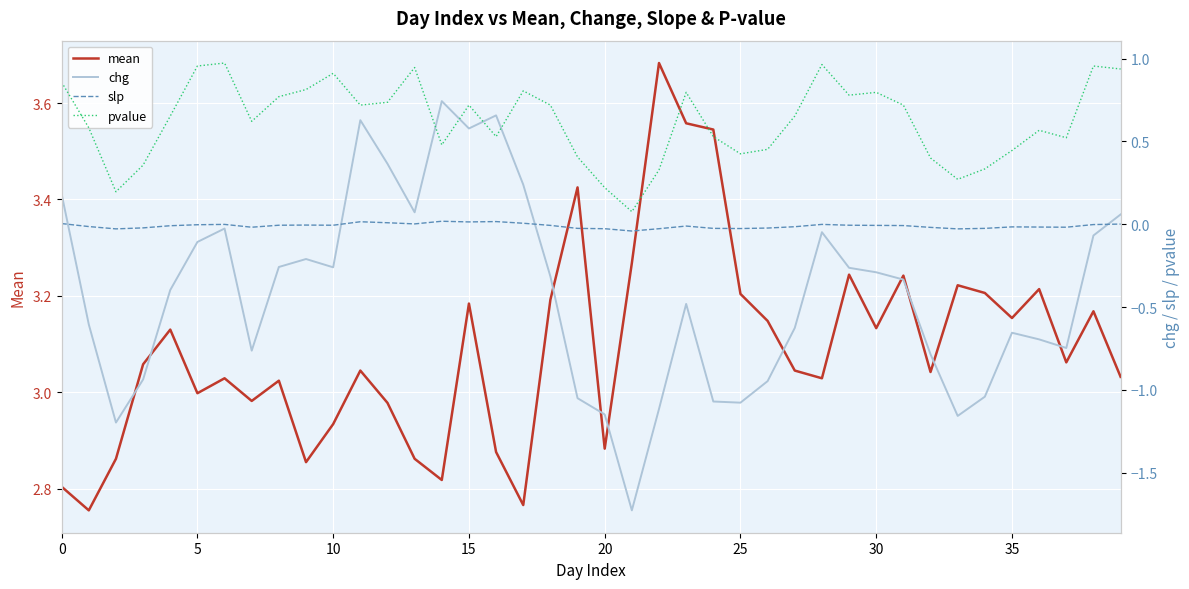

Count the number of categories in the chart.

40